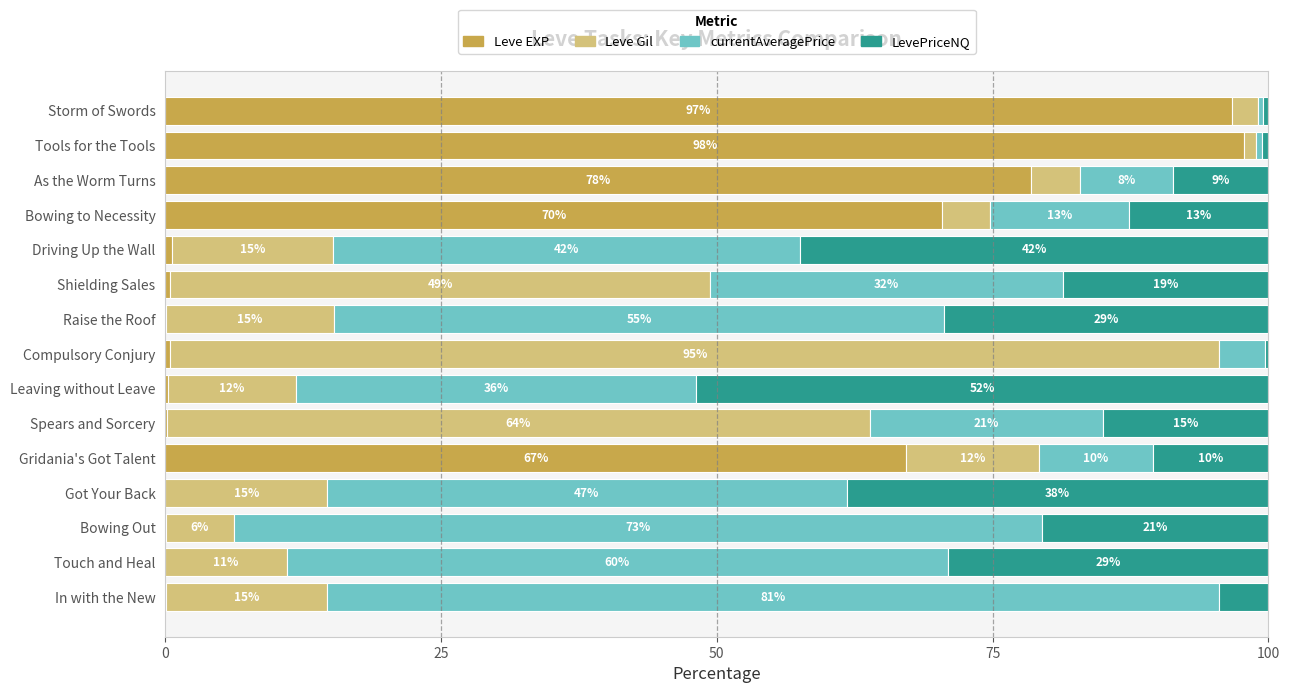

At which label does Leve EXP reach its peak?

Tools for the Tools